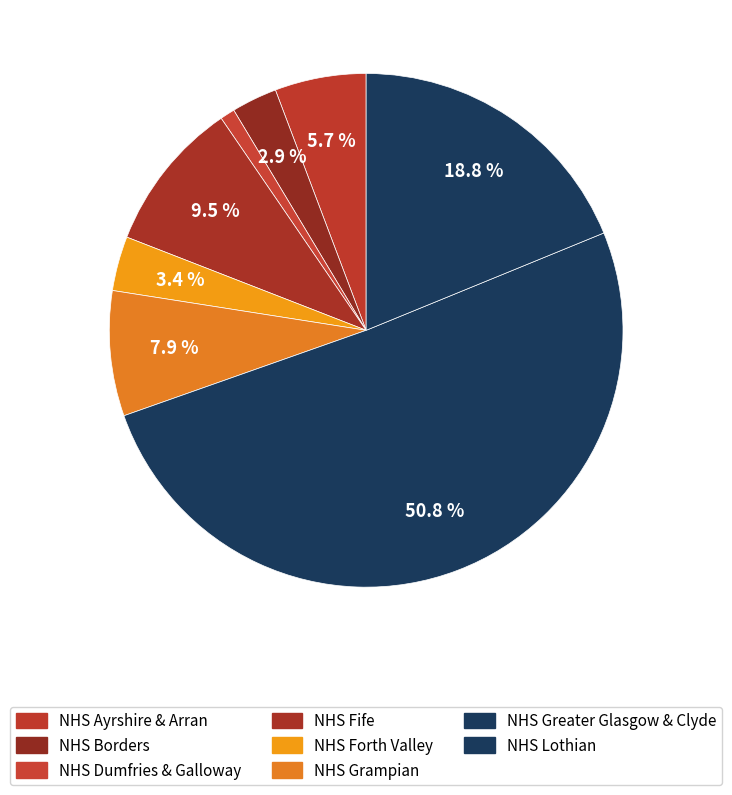

How many slices are in this pie chart?

8